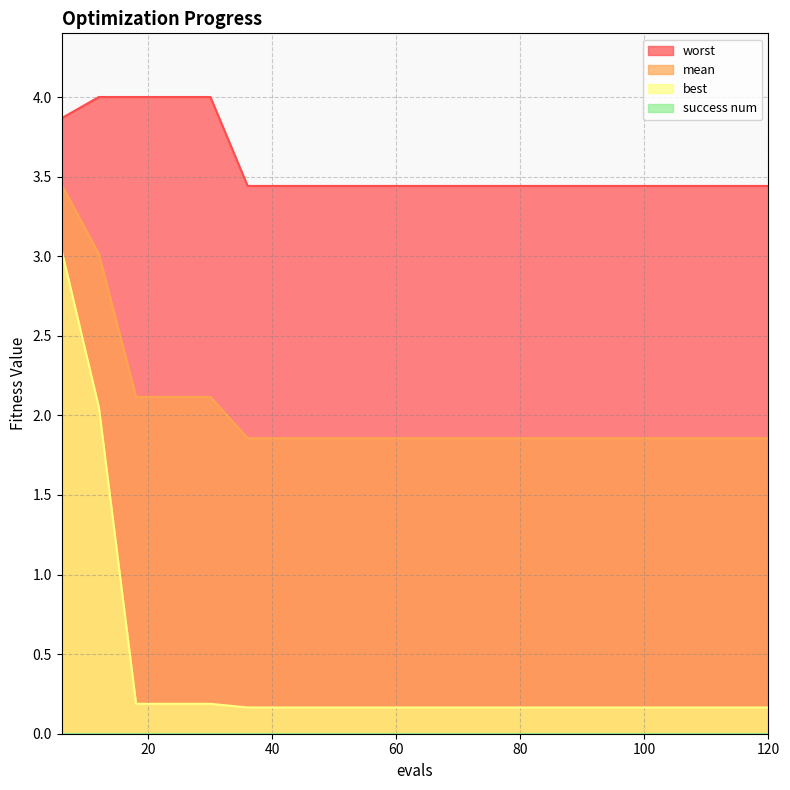

How many lines are shown in the chart?

4